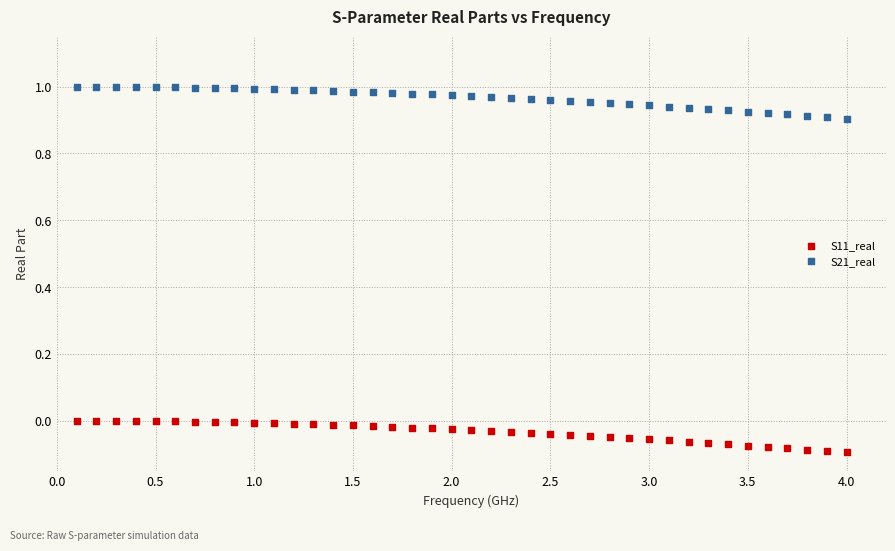

Which series reaches the minimum Y coordinate?

S11_real